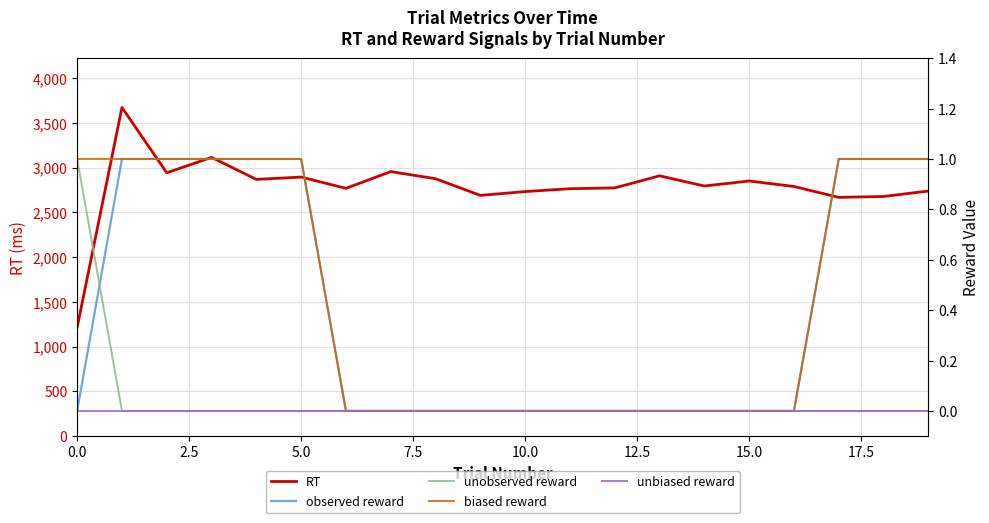

The biased reward series shows 0 at 11. True or false?

True